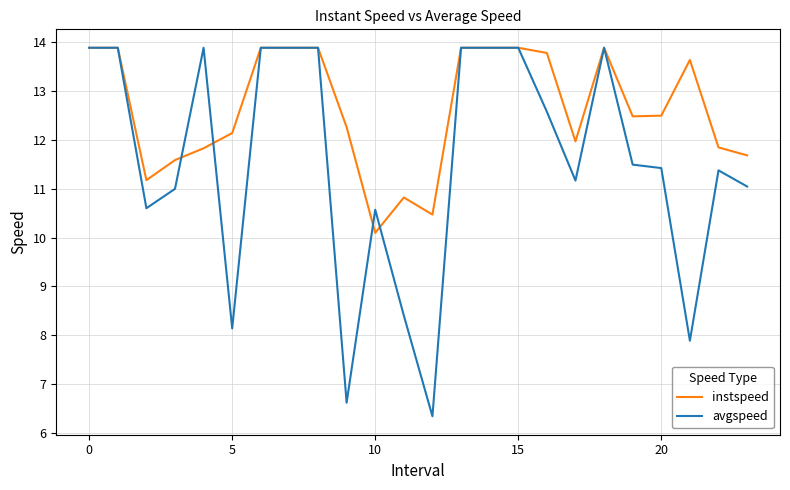

What is the difference between the second highest and second lowest values in the avgspeed series?

7.3